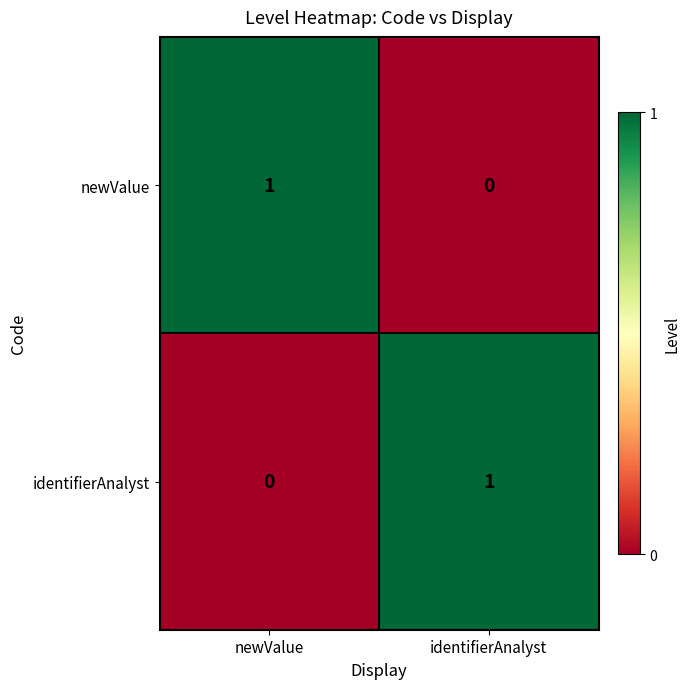

Is it true that identifierAnalyst equals 1 at newValue?

False